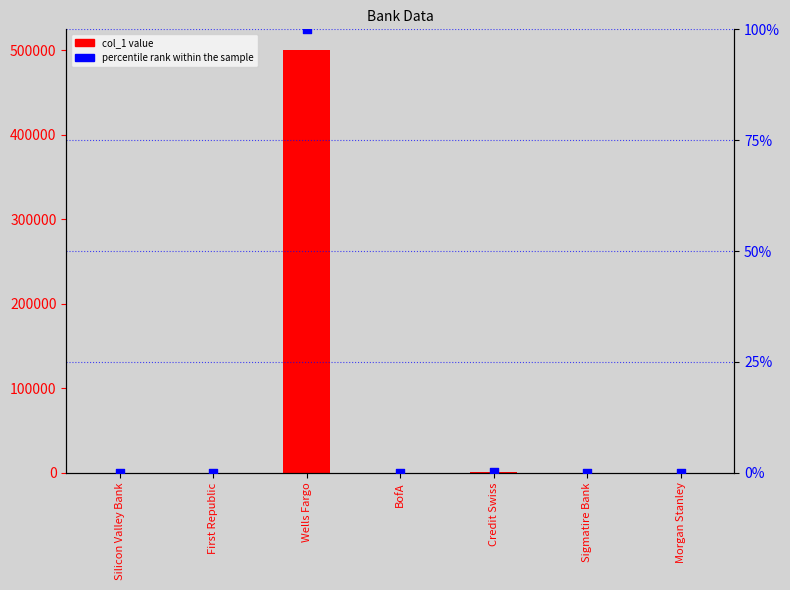

Is the value of col_1 at Wells Fargo greater than the value of percentile rank within the sample at First Republic?

Yes